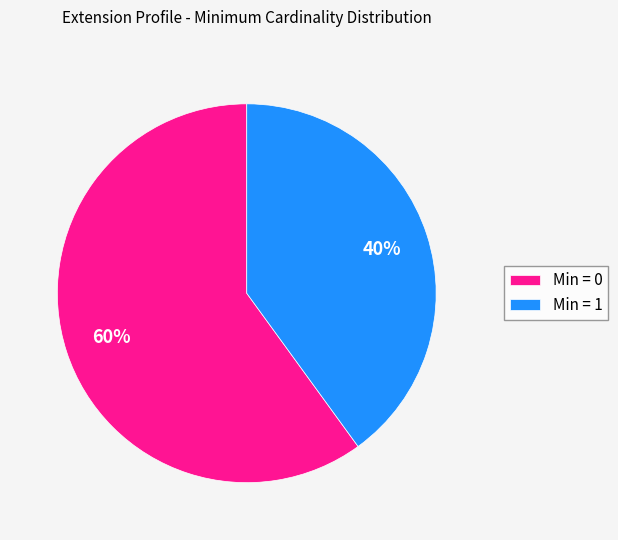

The Min = 0 slice represents 70% of the pie. True or false?

False